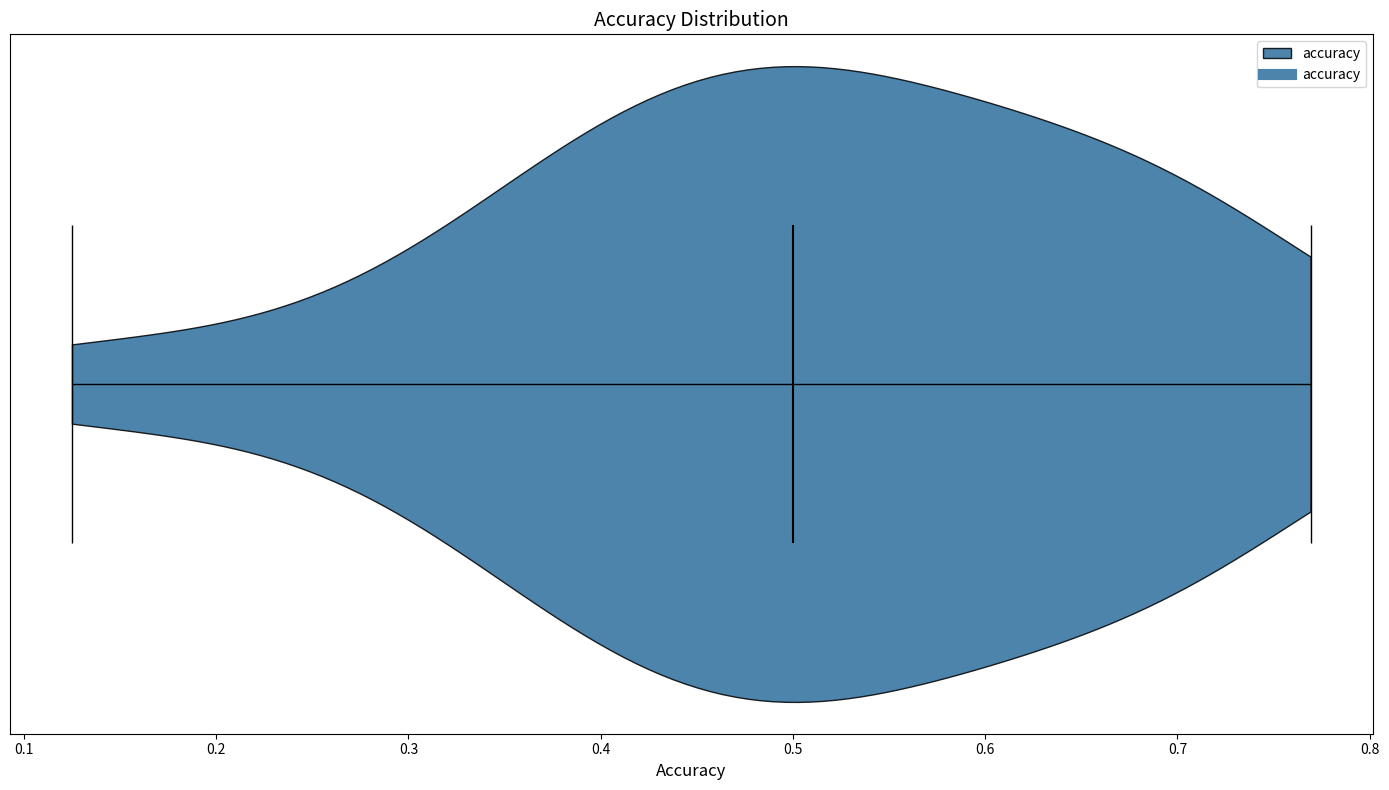

Read this violin plot against the x-axis: where its median line is, and the lowest and highest points the violin reaches. The values are not printed on the chart, so give them approximately, as read against the axis.

median line 0.50, lowest point 0.13, highest point 0.77